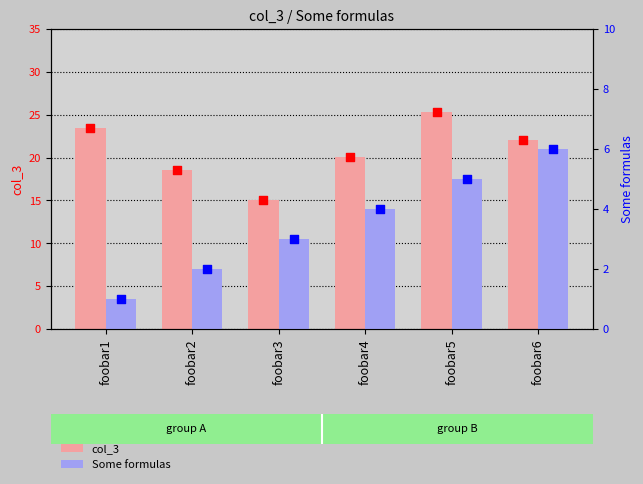

At which category is the sum across all series the highest?

foobar5